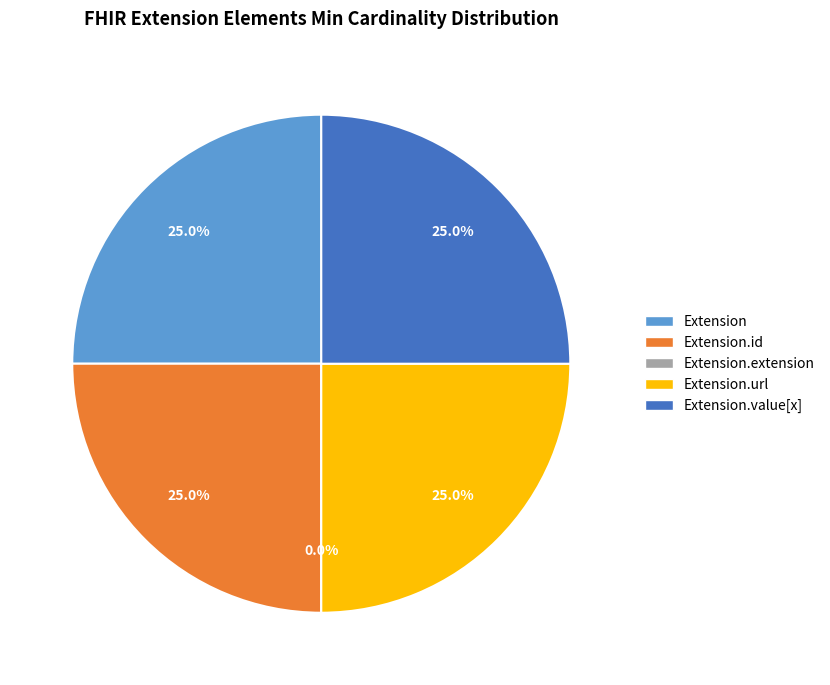

To the nearest percent, what portion does Extension.value[x] represent?

25%